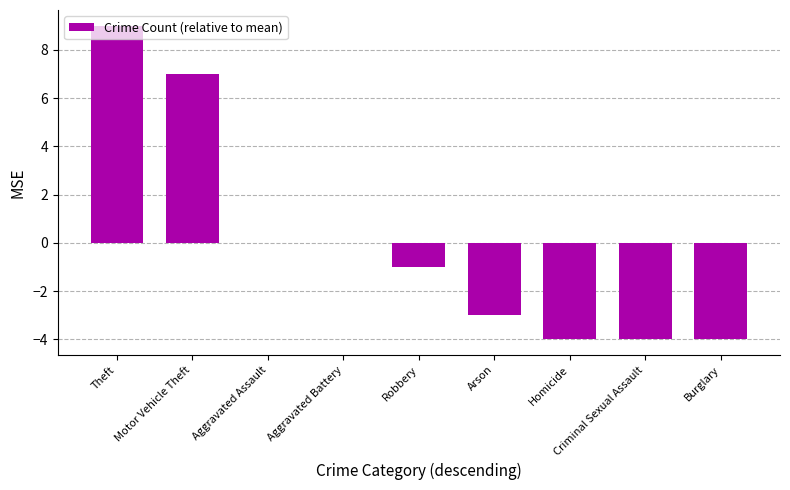

Reading left to right, extract all data points from this chart.

Theft=9	Motor Vehicle Theft=7	Aggravated Assault=0	Aggravated Battery=0	Robbery=-1	Arson=-3	Homicide=-4	Criminal Sexual Assault=-4	Burglary=-4